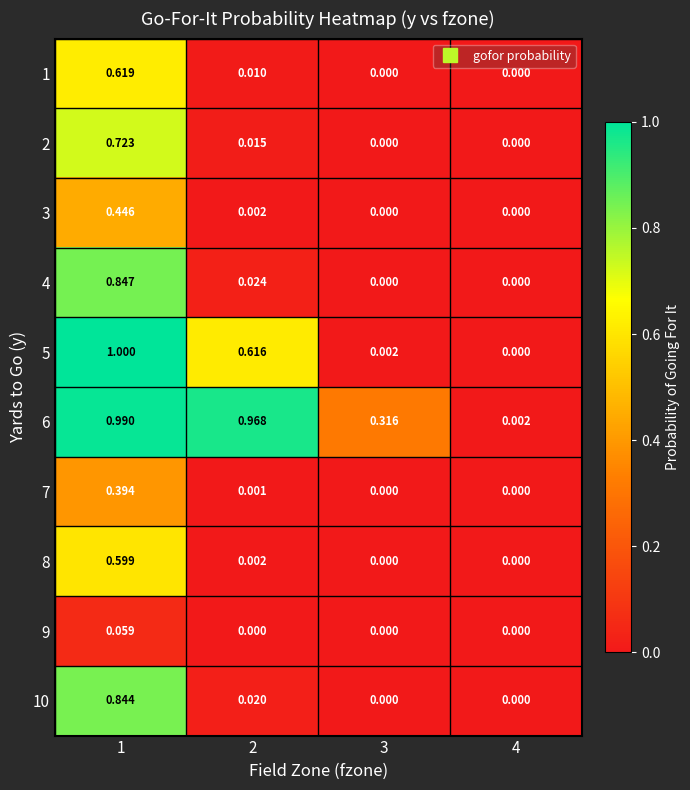

Is the value of 8 at 1 greater than the value of 2 at 2?

Yes